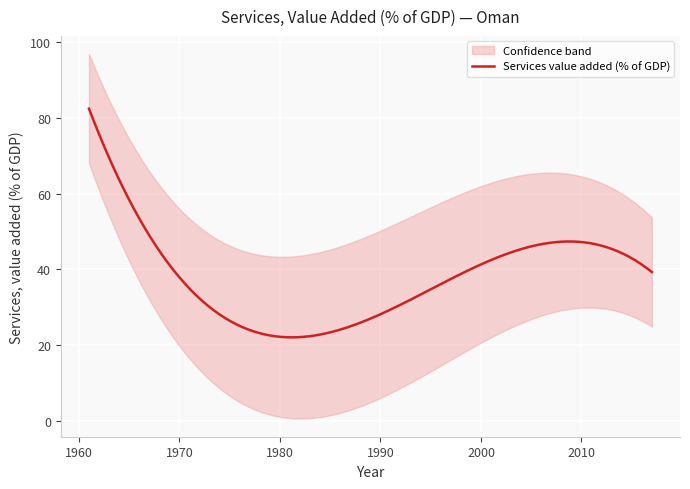

Does the chart display data point markers on the line(s)?

No